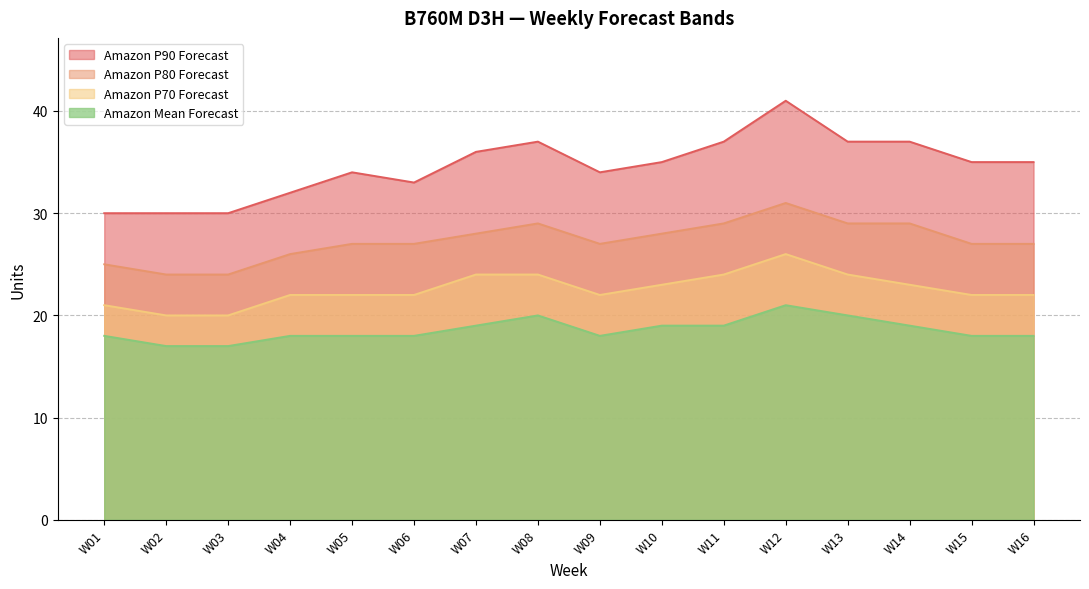

What is the approximate value of Amazon P80 Forecast at W15?

27